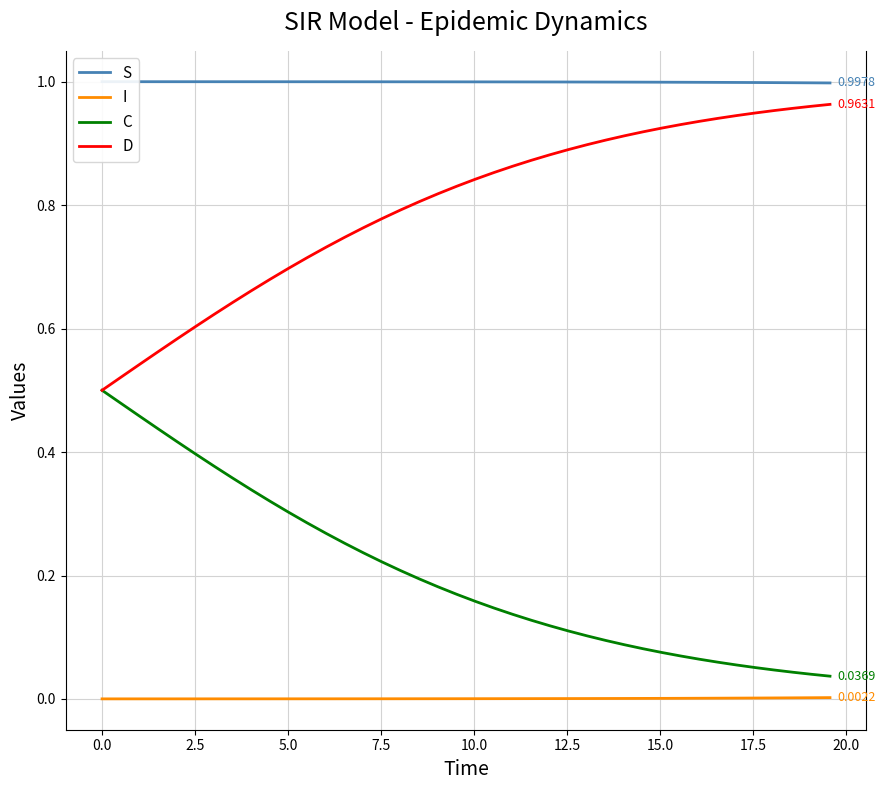

How many lines are shown in the chart?

4